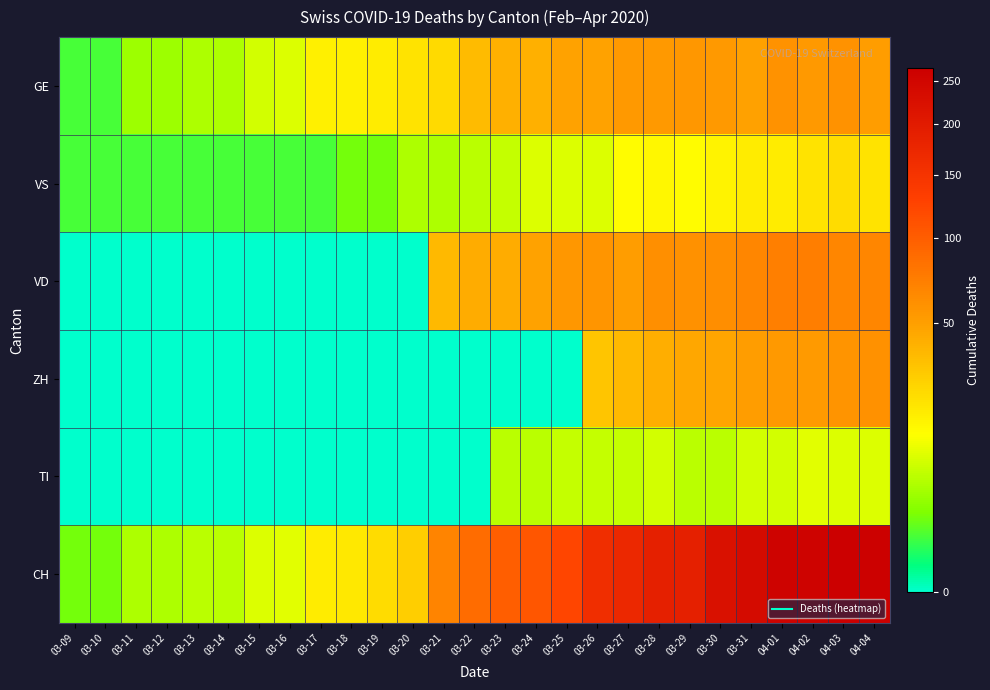

At 03-16, list the series in order from largest to smallest.

CH, GE, VS, VD, ZH, TI